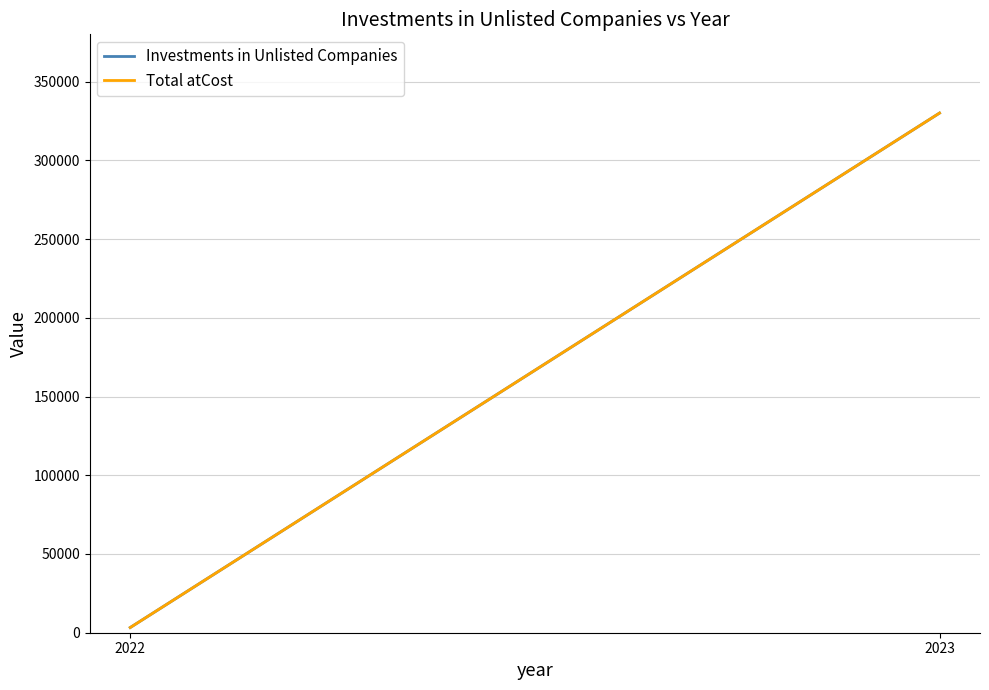

What is the approximate value of Total atCost at 2022, to the nearest 100?

3300